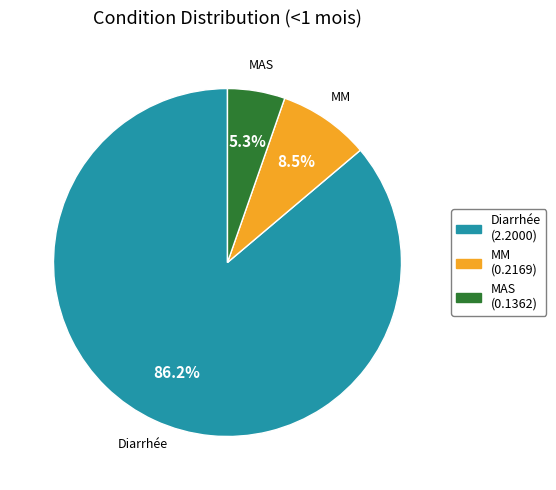

Which slice represents more than half of the pie?

Diarrhée